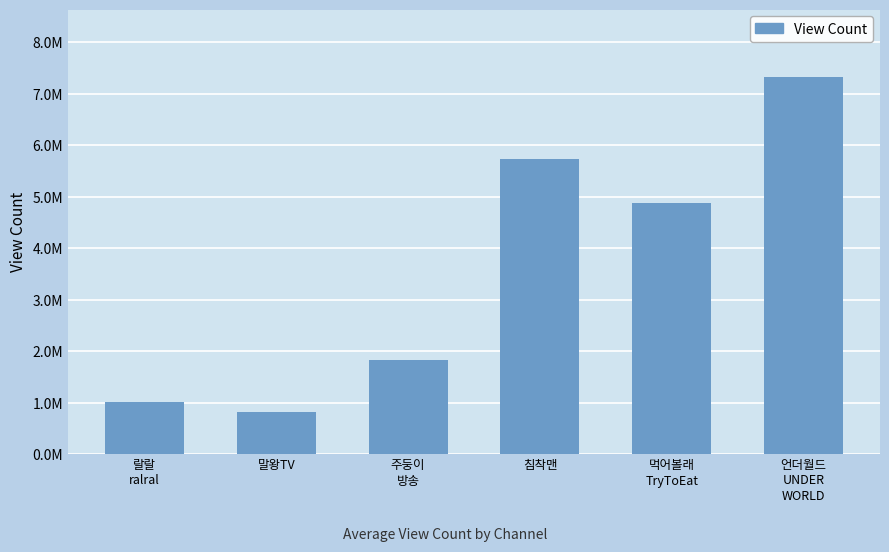

At which category does the chart reach its peak across all series?

언더월드
UNDER
WORLD